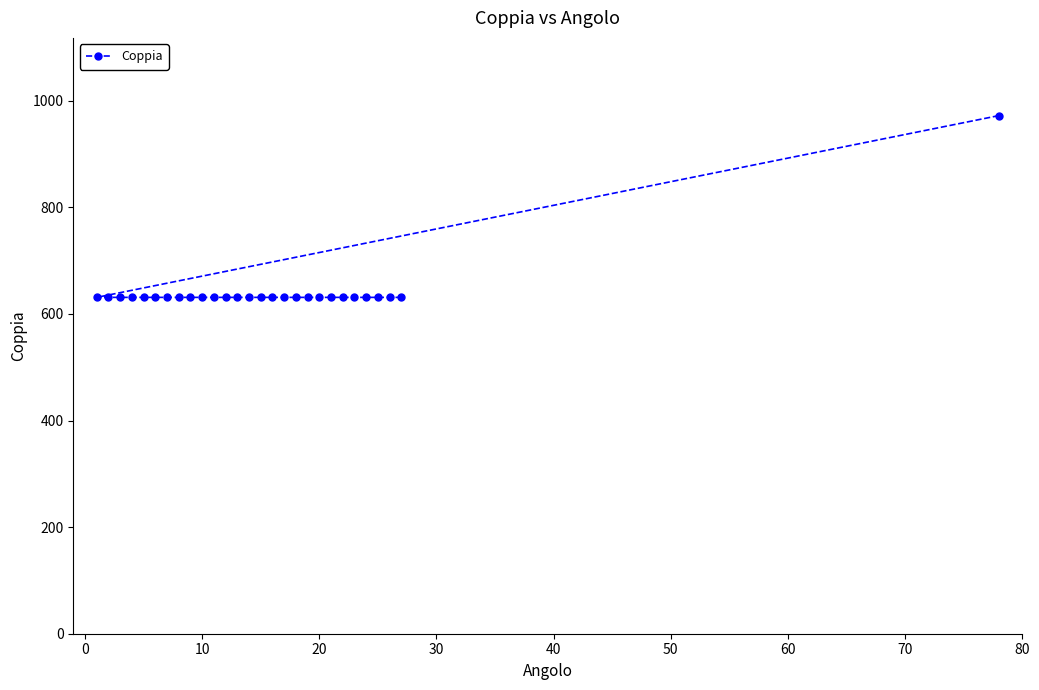

The chart shows a value of 1037 at 20. True or false?

False